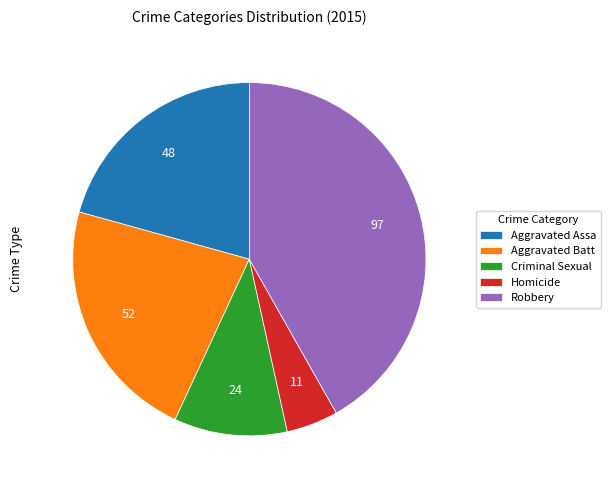

How many slices are in this pie chart?

5